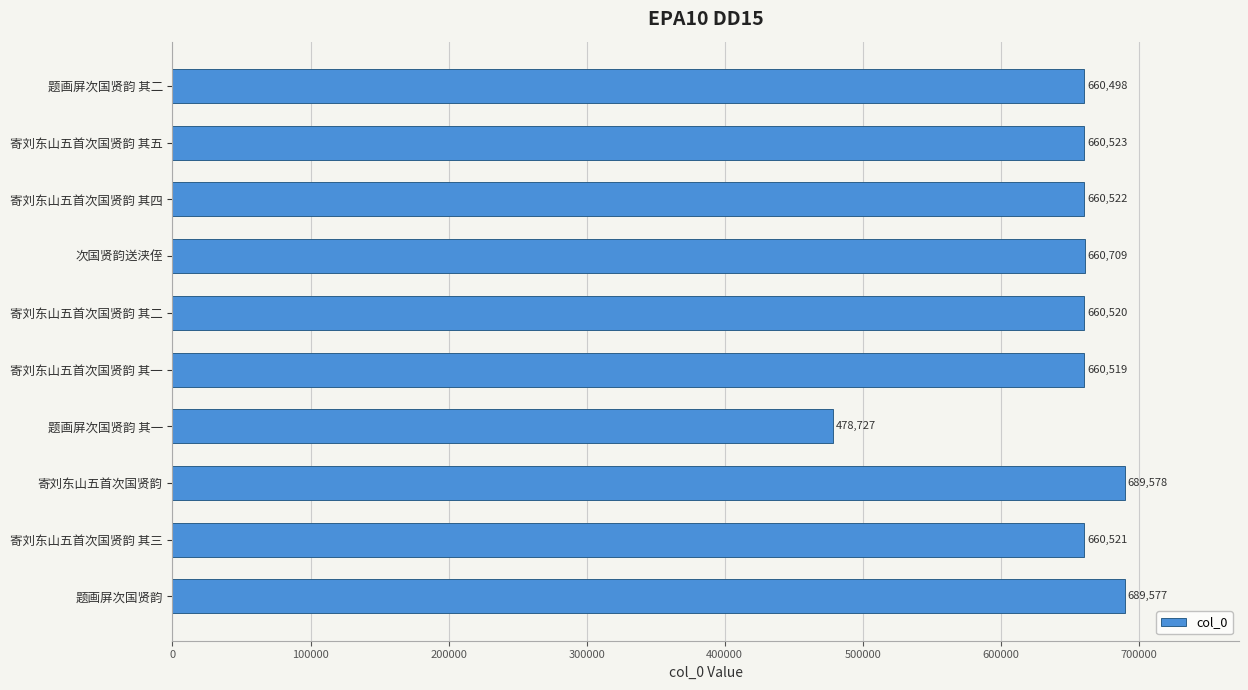

Which category has the highest value across all series?

寄刘东山五首次国贤韵